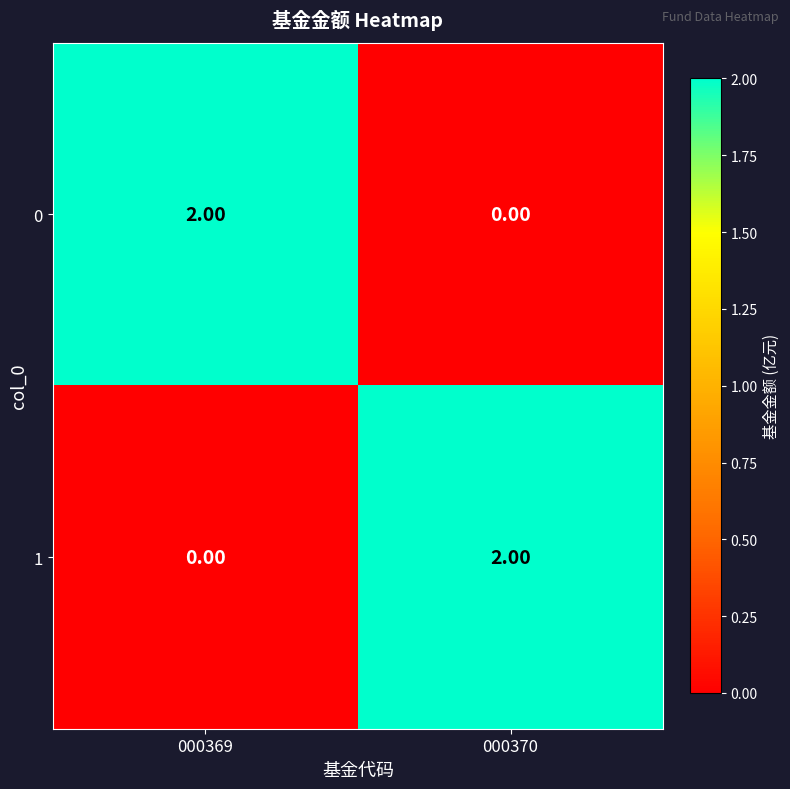

List the labels in order of 1 value, largest first.

000370, 000369